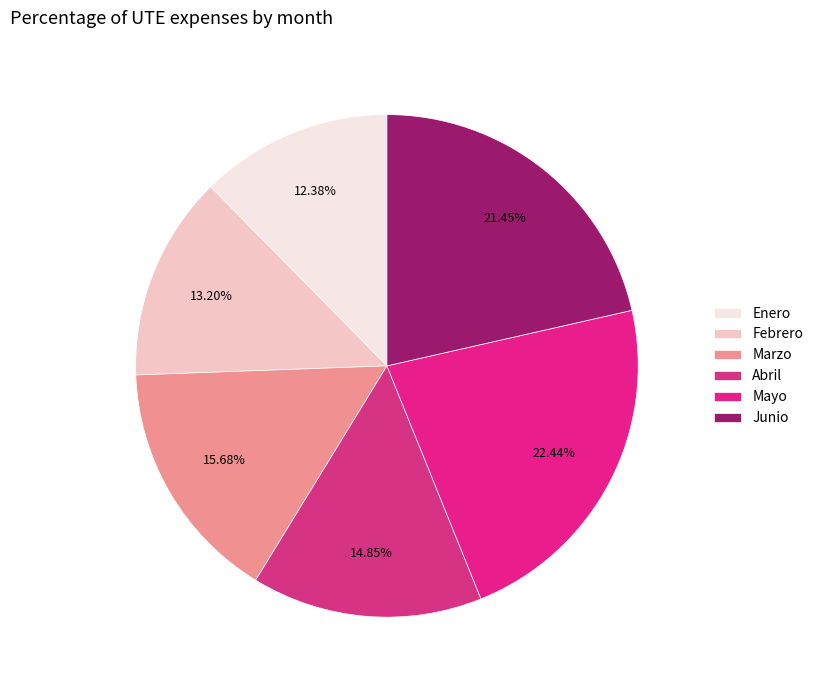

How many segments does this pie chart have?

6